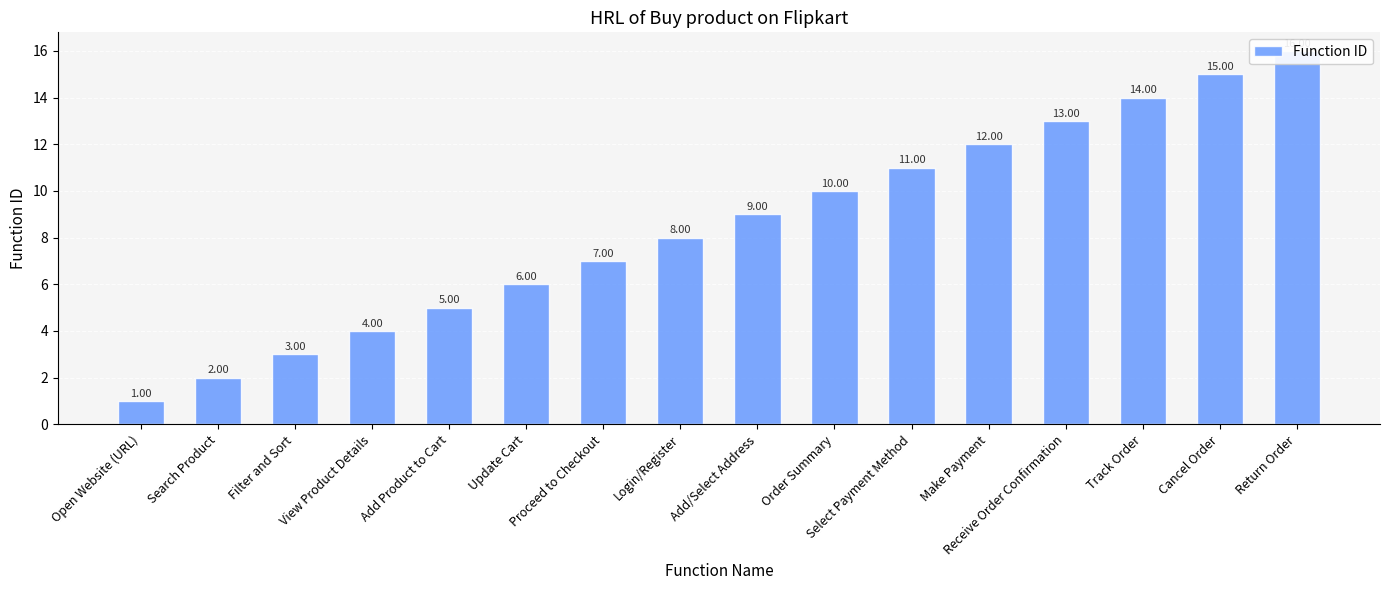

The chart shows a value of 1 at Open Website (URL). True or false?

True